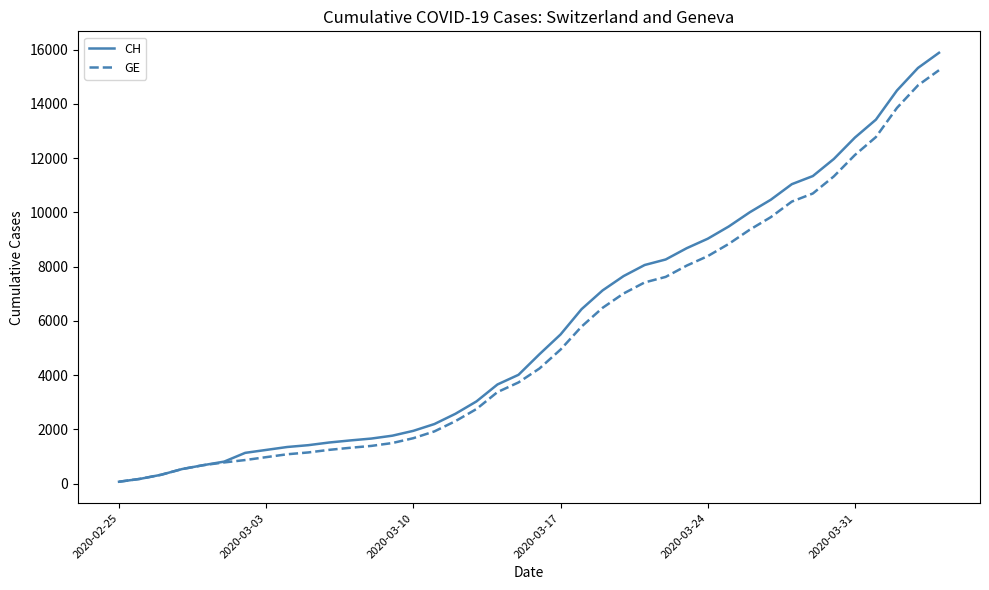

What is the maximum value shown in the chart?

15884